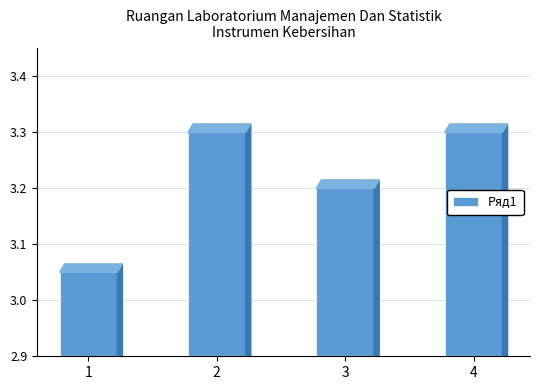

What is the ratio of the value at 1 to the value at 2?

0.9